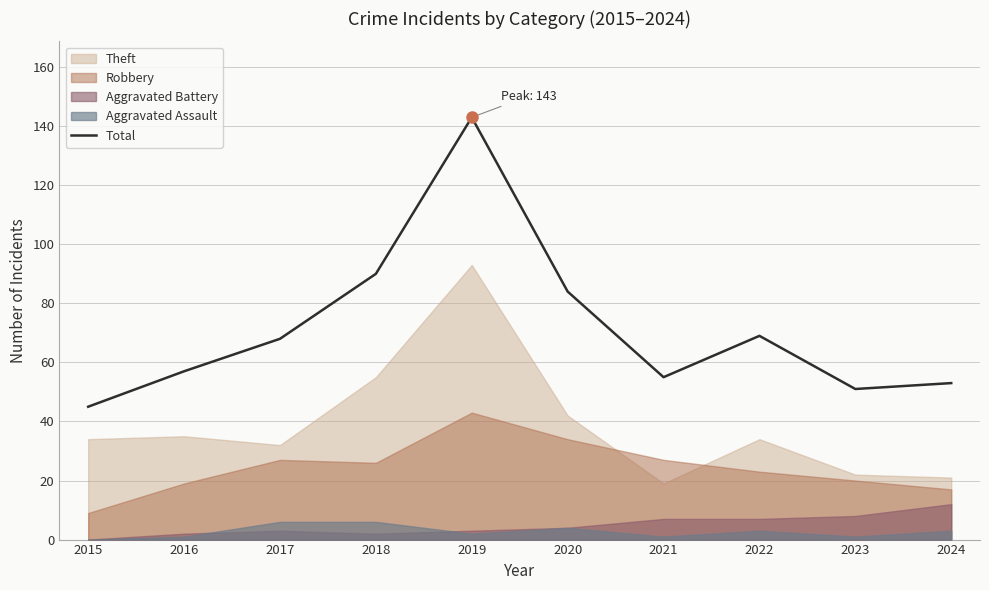

How many points are higher than both their immediate neighbors (excluding endpoints)?

2